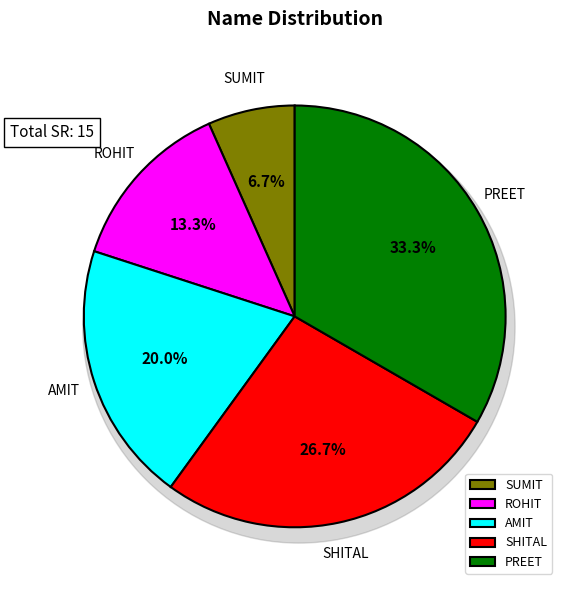

Which slice is the smallest?

SUMIT